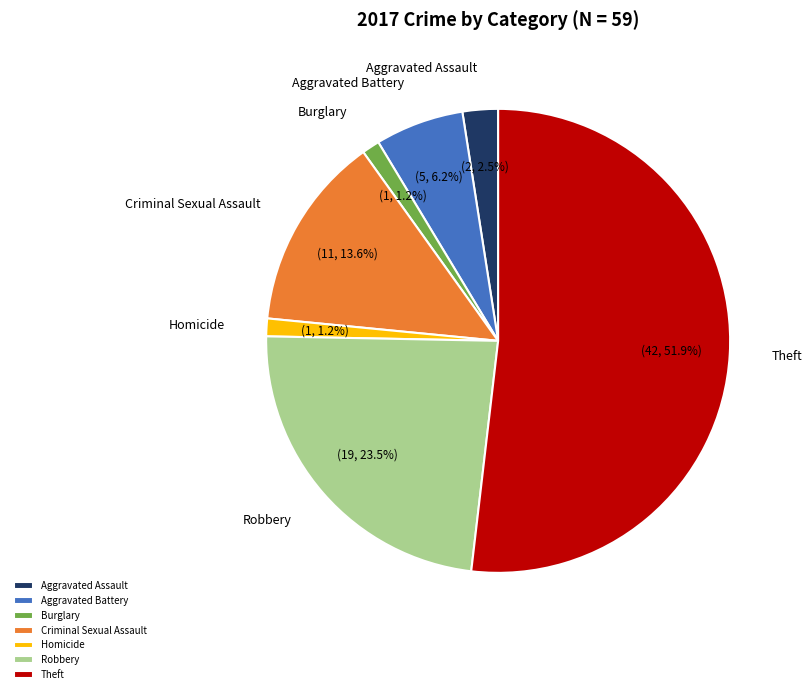

Approximately how many times larger is the value at Aggravated Assault compared to Aggravated Battery?

0.4